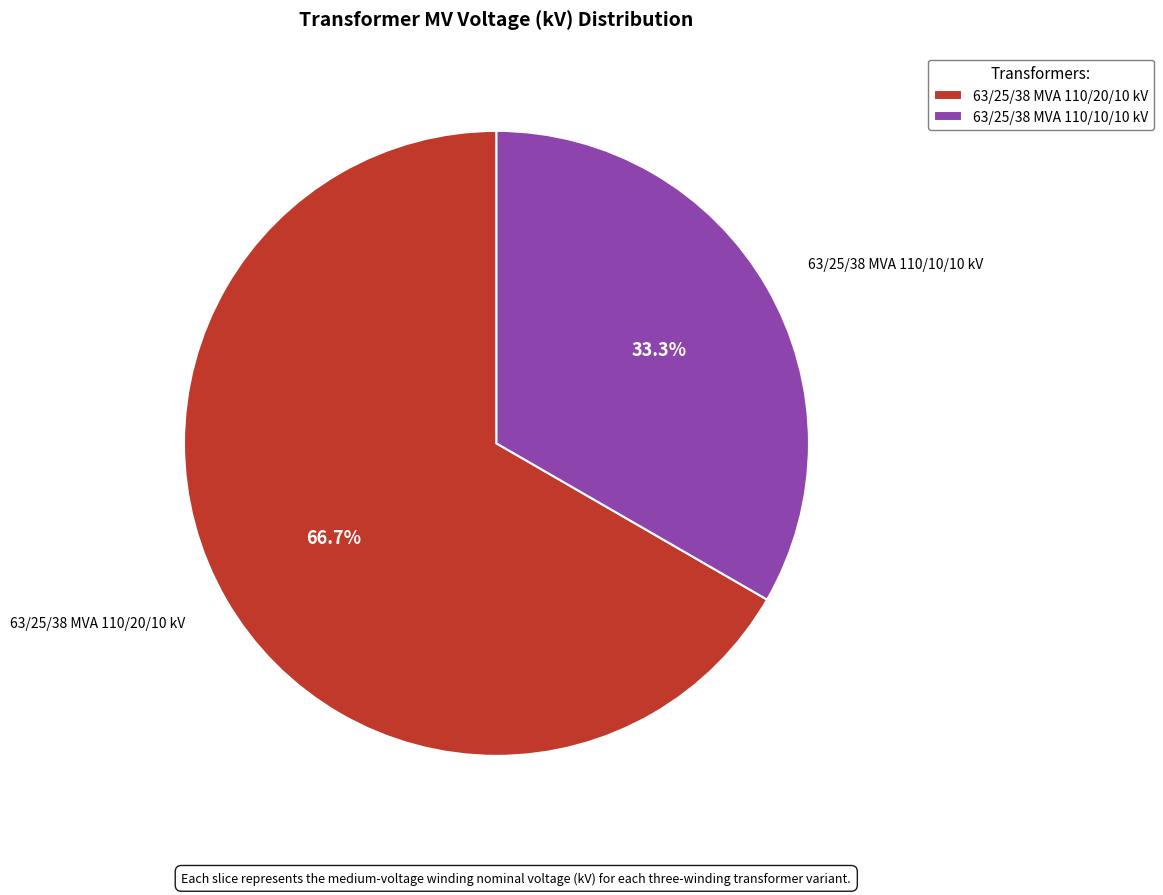

Which has a higher value, 63/25/38 MVA 110/10/10 kV or 63/25/38 MVA 110/20/10 kV?

63/25/38 MVA 110/20/10 kV